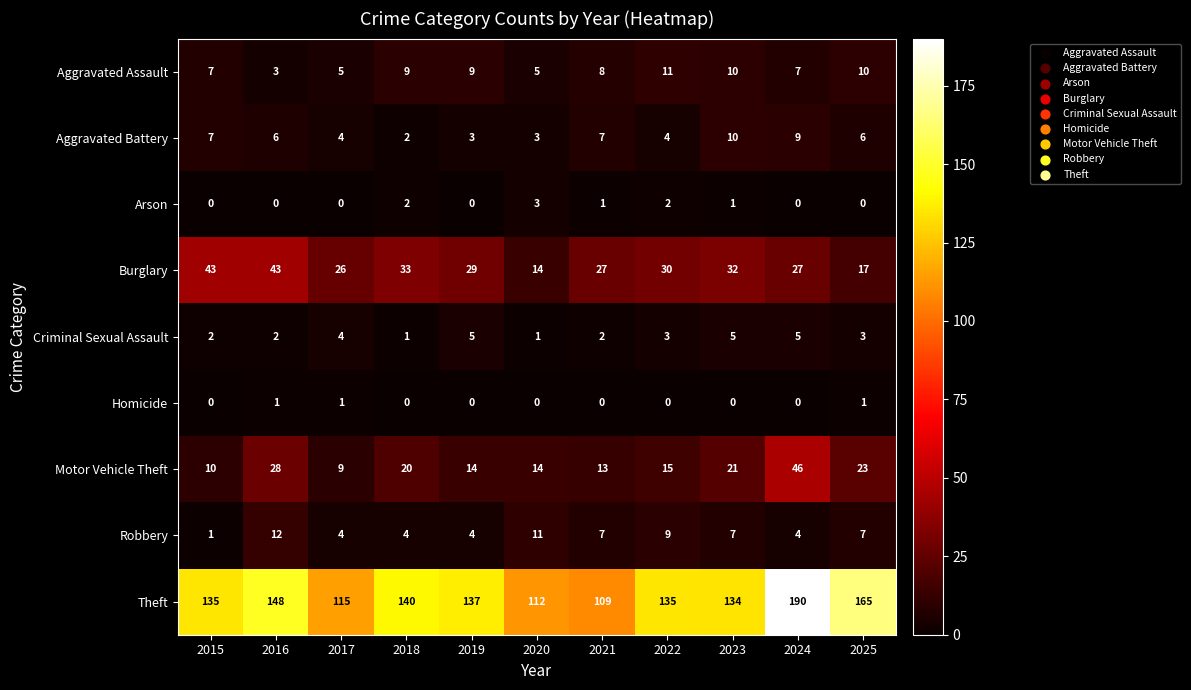

At which category is the sum across all series the highest?

2024